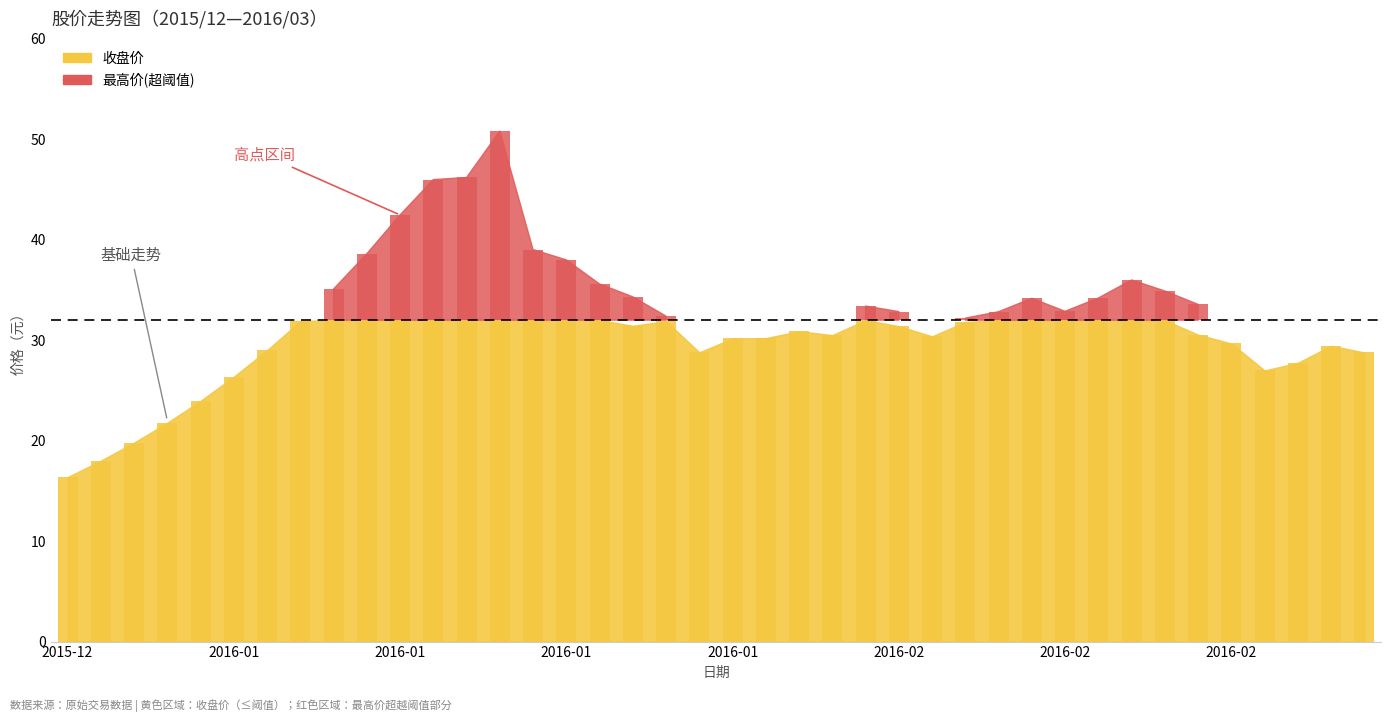

True or false: 收盘价 has a value of 30.2 at 2016-01-29.

True